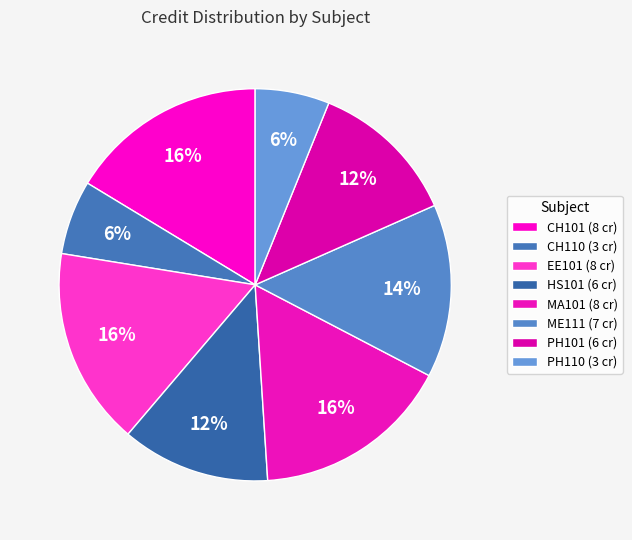

Approximately how many times larger is the value at CH101 compared to MA101?

1.0